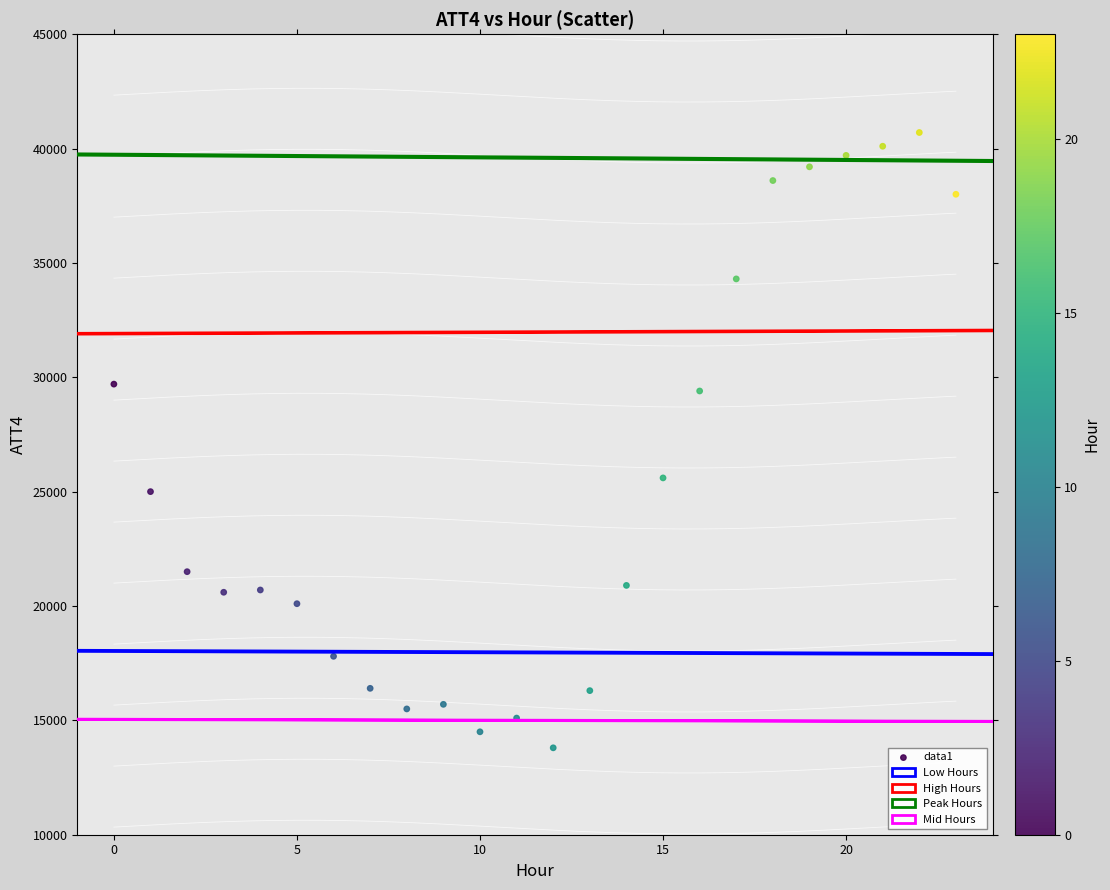

What Y value in the scatter plot is closest to 27250?

25600